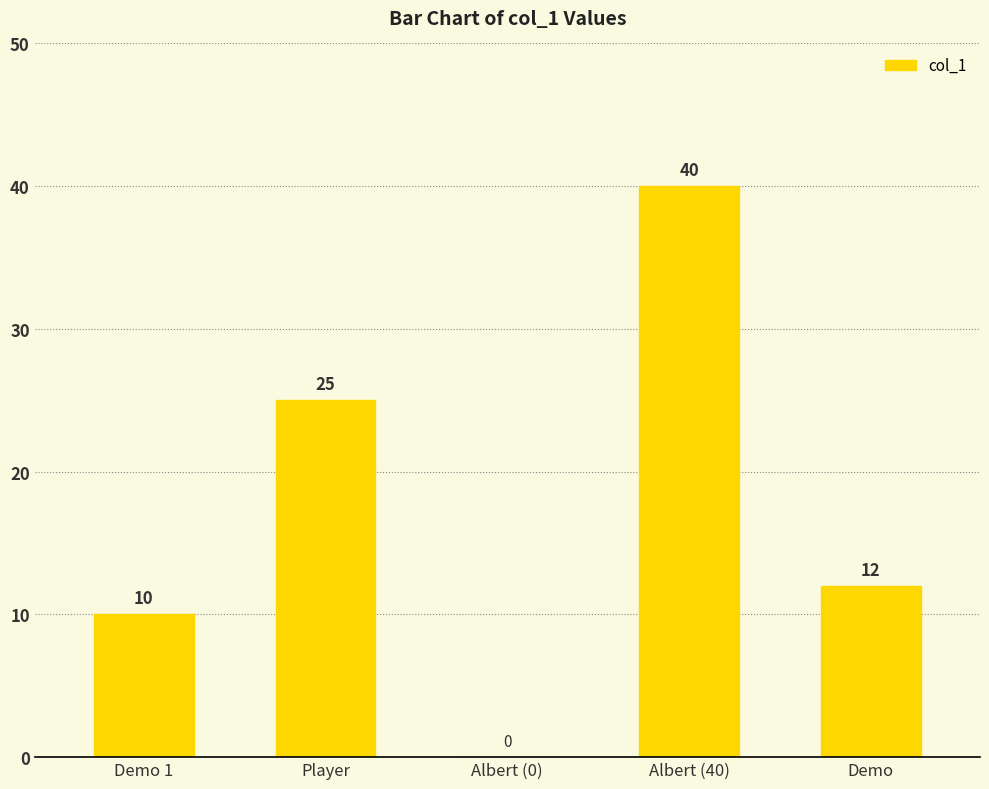

Reading left to right, extract all data points from this chart.

10	25	0	40	12